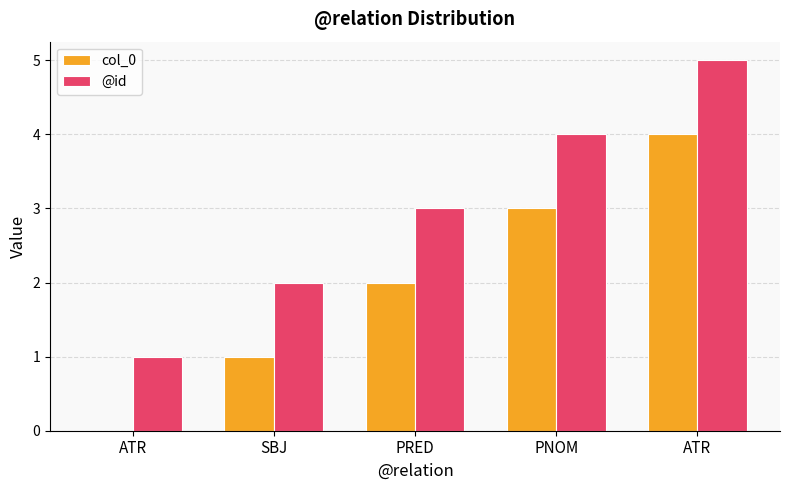

What is the difference between the highest and lowest values at PRED?

1